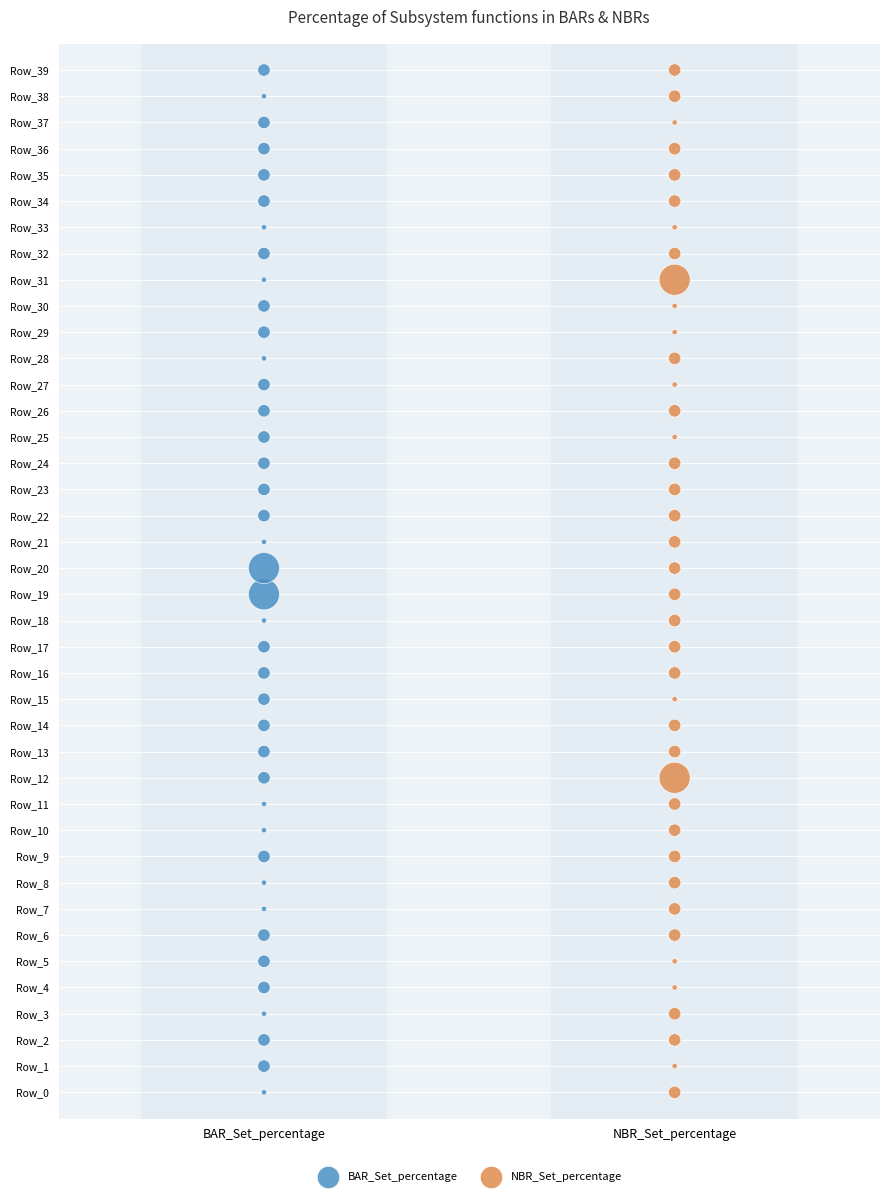

What are all the series names shown in the legend?

BAR_Set_percentage, NBR_Set_percentage